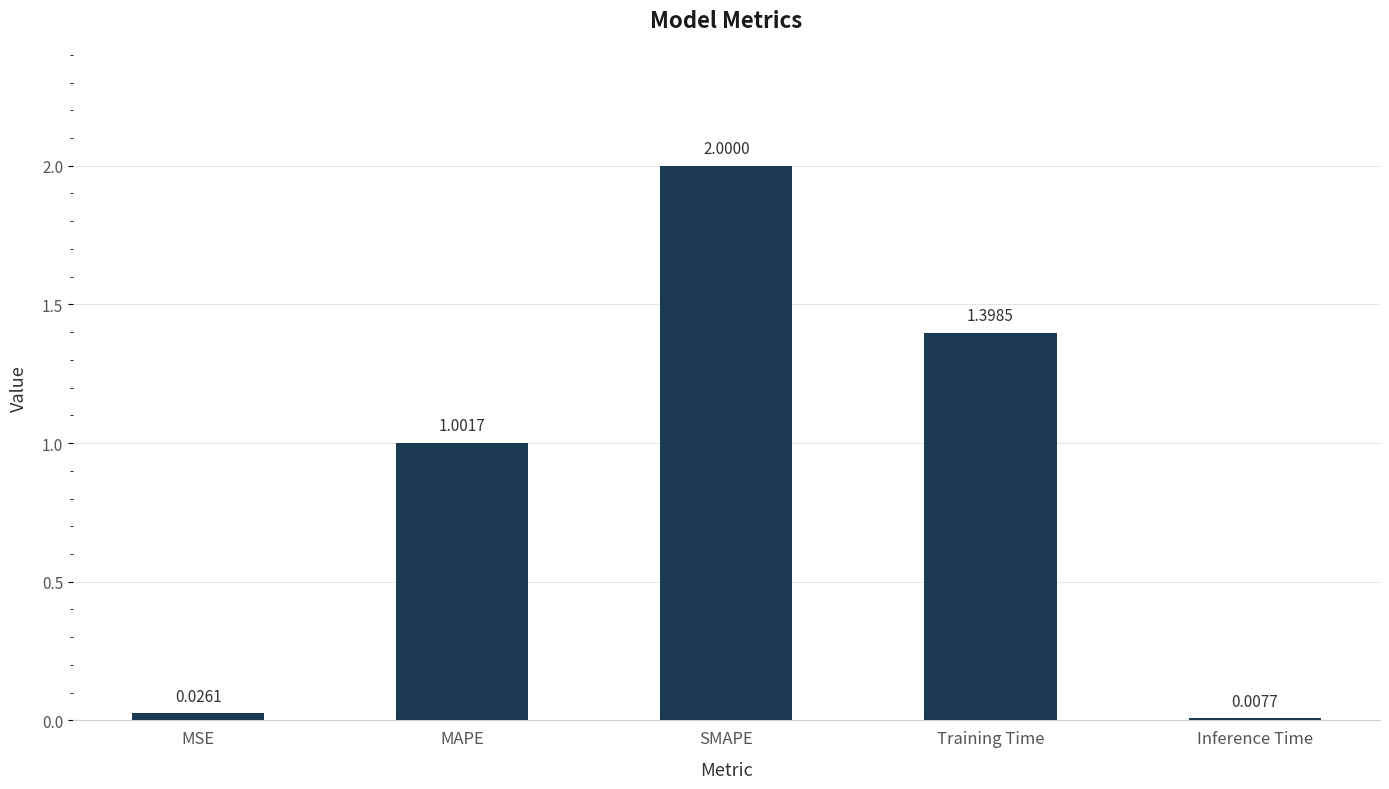

How many series are shown in this chart?

1